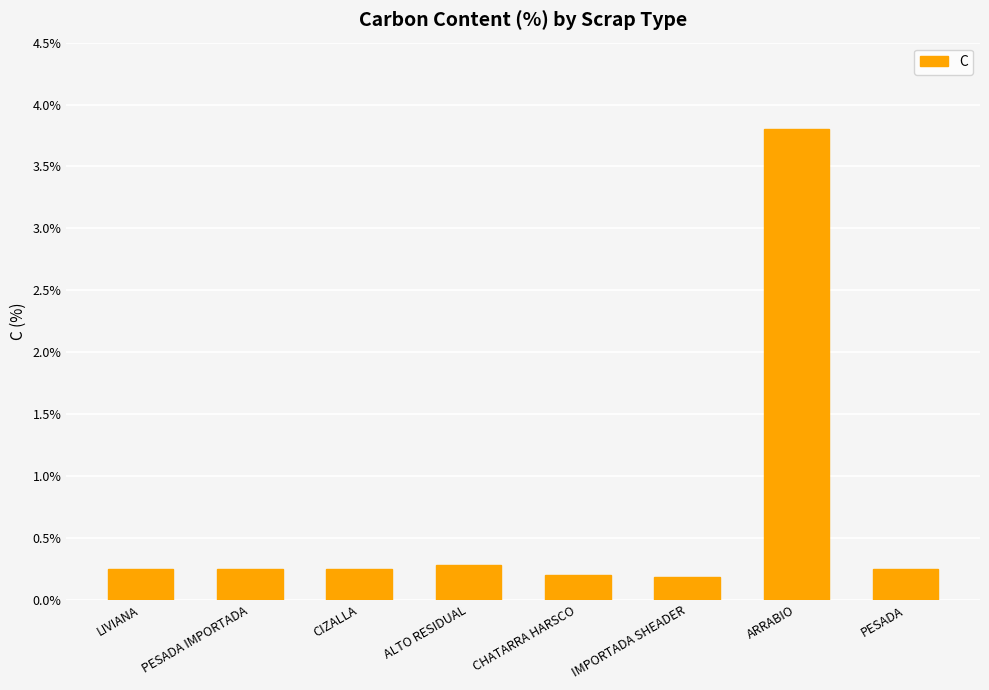

Which category has the highest value across all series?

ARRABIO